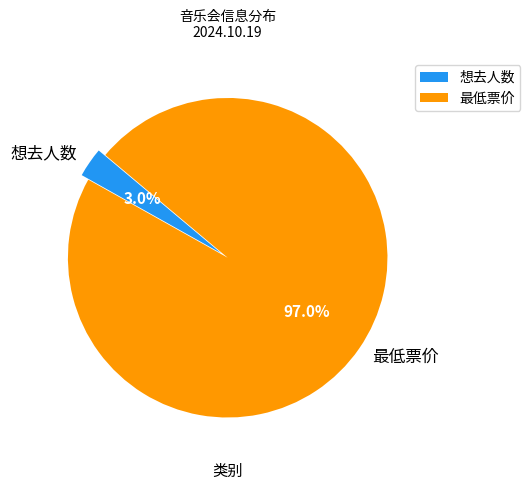

Between 最低票价 and 想去人数, which is larger?

最低票价